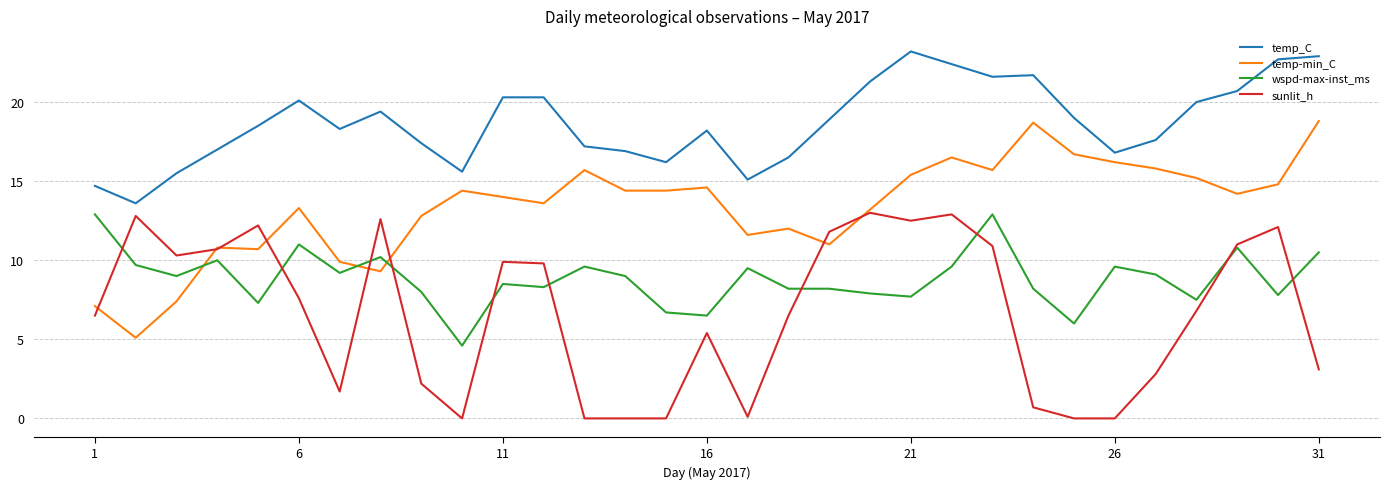

Rank the series by their average value, from highest to lowest.

temp_C, temp-min_C, wspd-max-inst_ms, sunlit_h